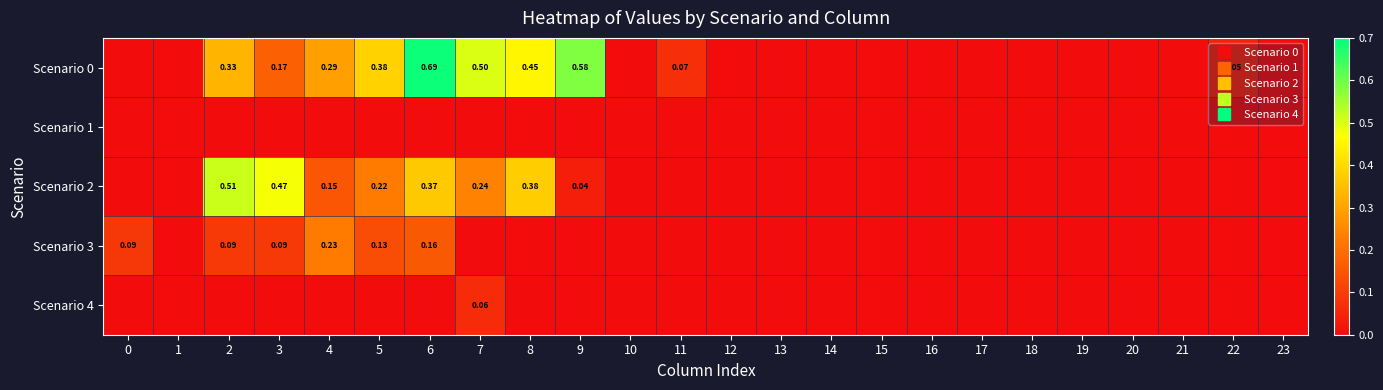

Is the value of Scenario 1 at 10 greater than the value of Scenario 0 at 18?

No